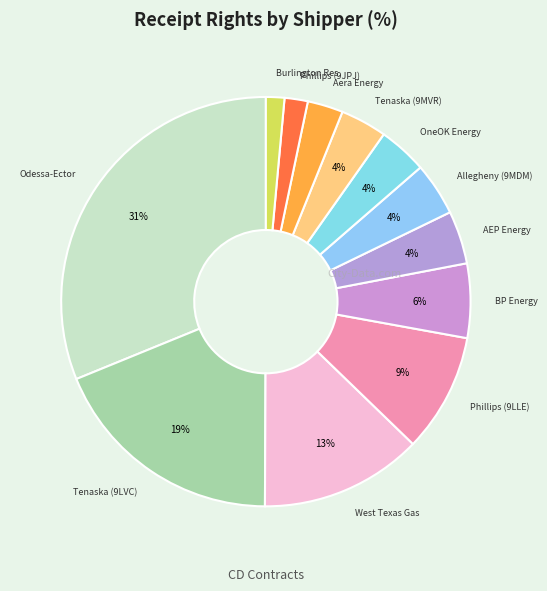

To the nearest percent, what is the average slice percentage?

8%